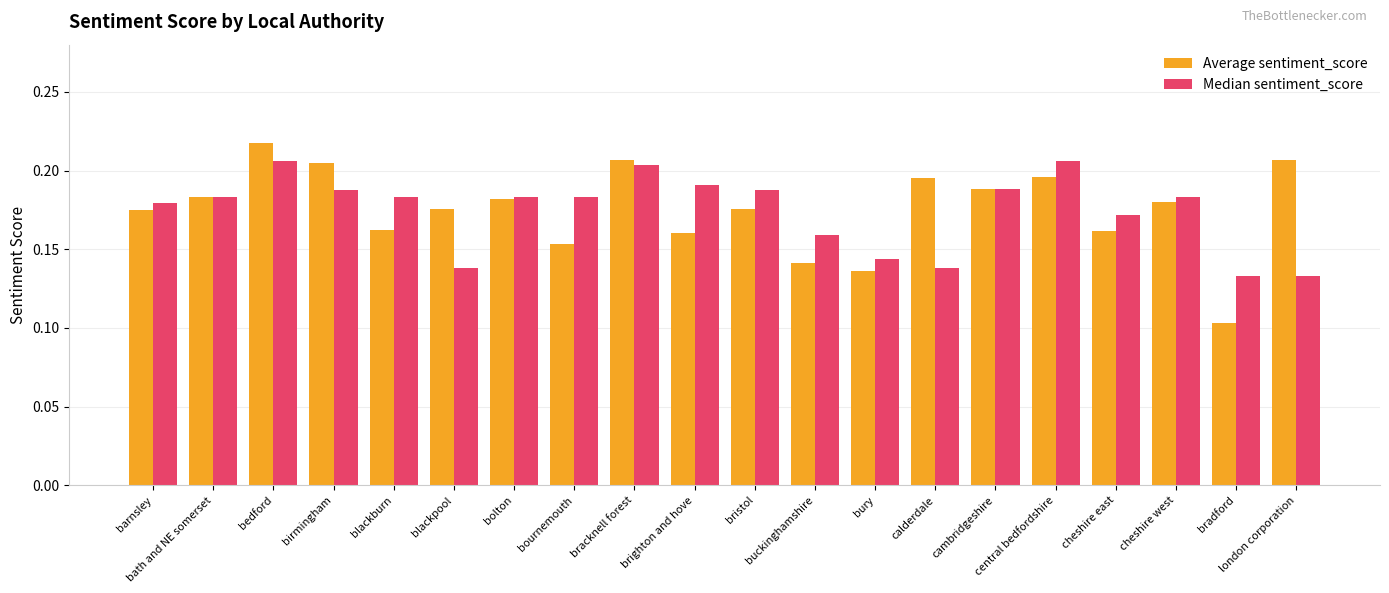

Which category has the highest value in the Average sentiment_score series?

bedford